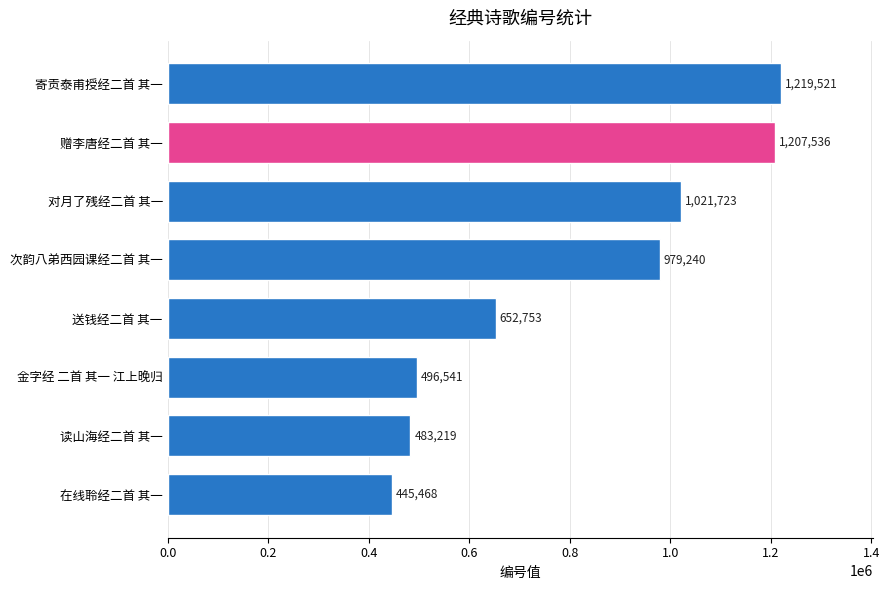

Which has a higher value, 在线聆经二首 其一 or 寄贡泰甫授经二首 其一?

寄贡泰甫授经二首 其一